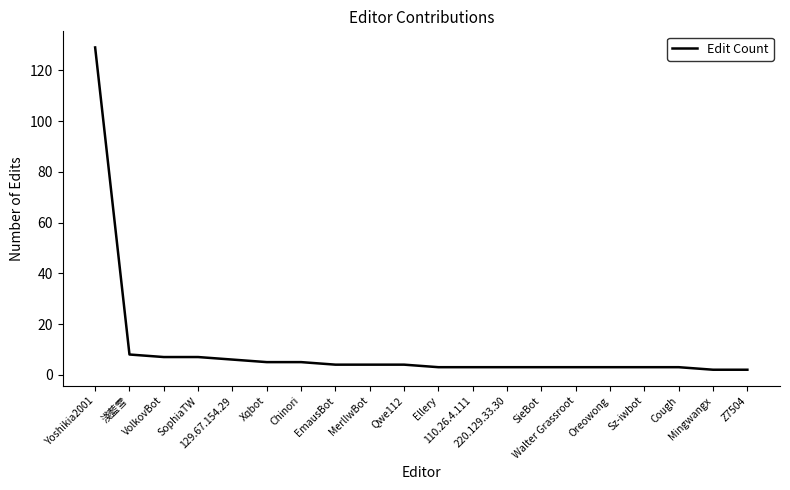

What is the difference between the second highest and second lowest values?

6